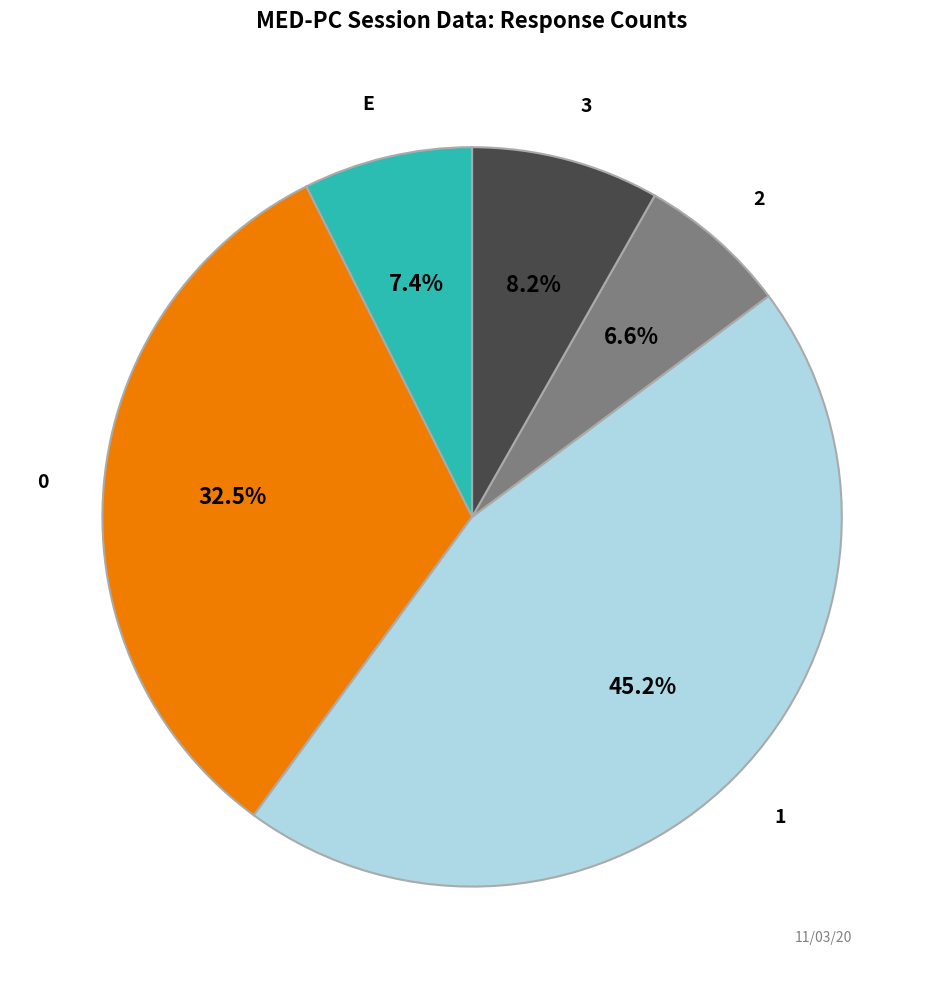

Between 1 and 3, which is larger?

1